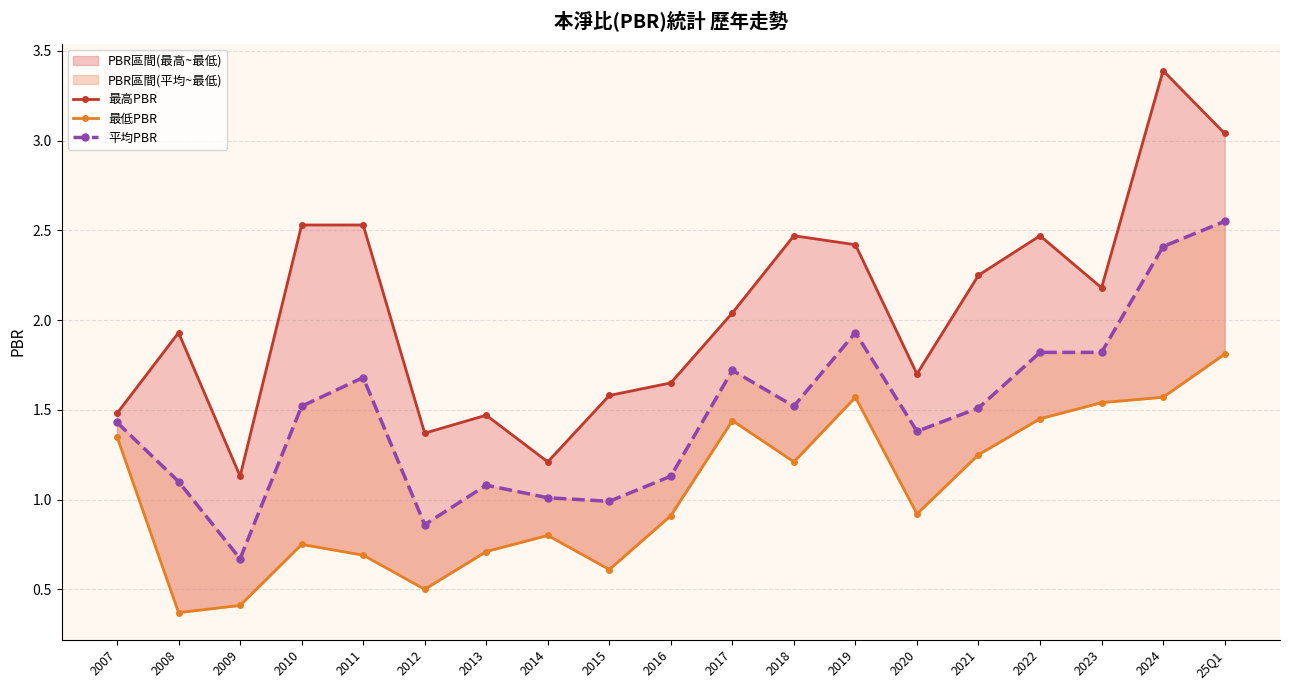

Which series has the widest spread of values?

最高PBR